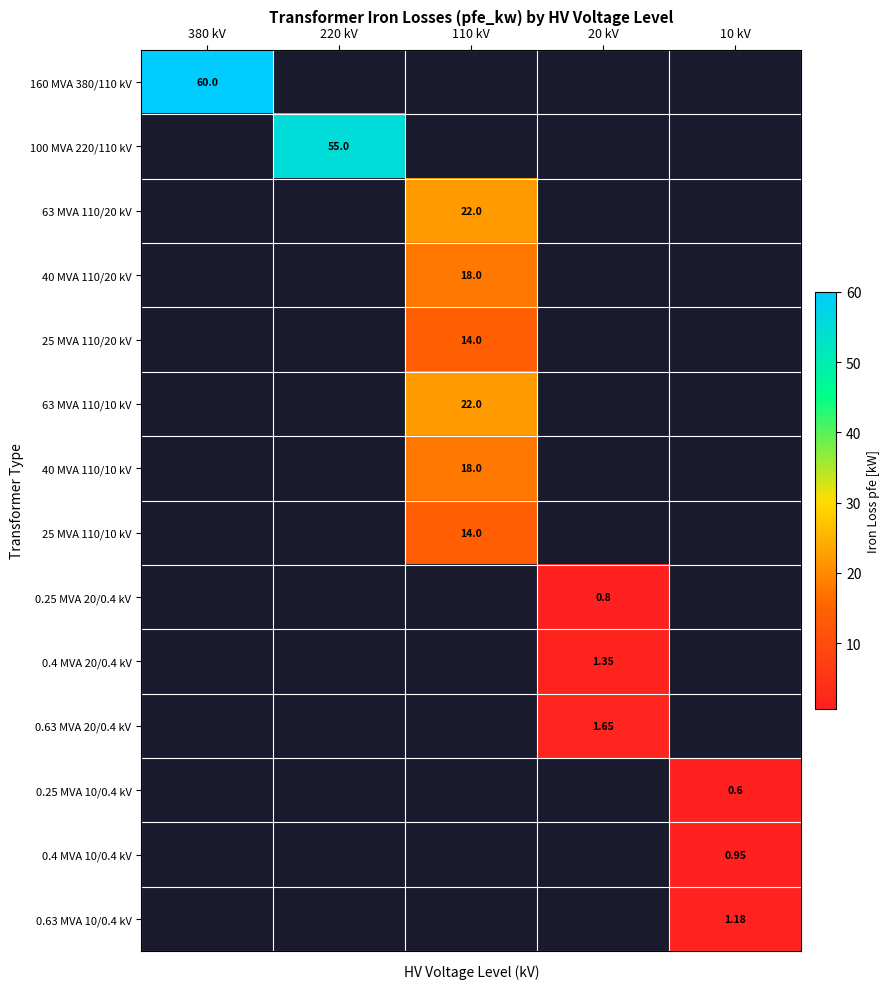

How many values in the 63 MVA 110/10 kV series exceed 0?

1